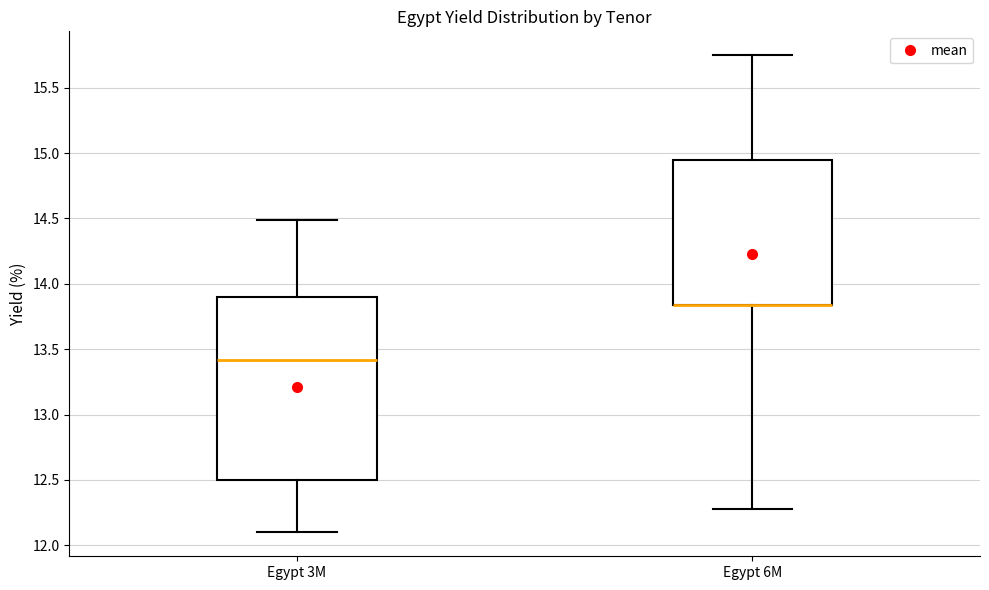

Reading left to right, read every box against the y-axis: the position of its median line, the range the box covers, and the ends of its whiskers. The values are not printed on the chart, so give them approximately, as read against the axis.

Egypt 3M: median 13.40, box 12.50 to 13.90, whiskers 12.10 to 14.50
Egypt 6M: median 13.85 (drawn on the box's lower edge), box 13.85 to 14.95, whiskers 12.30 to 15.75